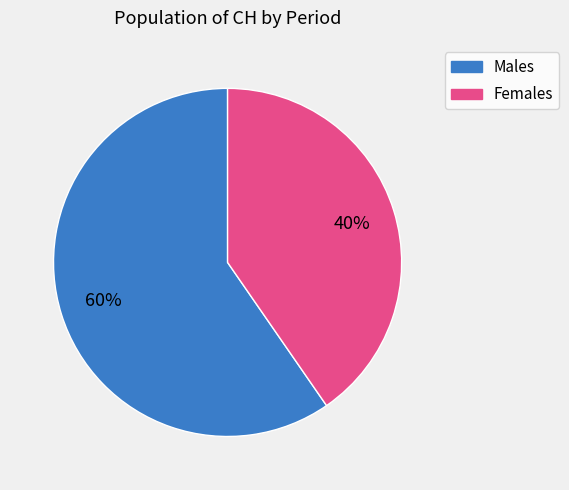

Is there any slice that represents more than half of the pie?

Yes